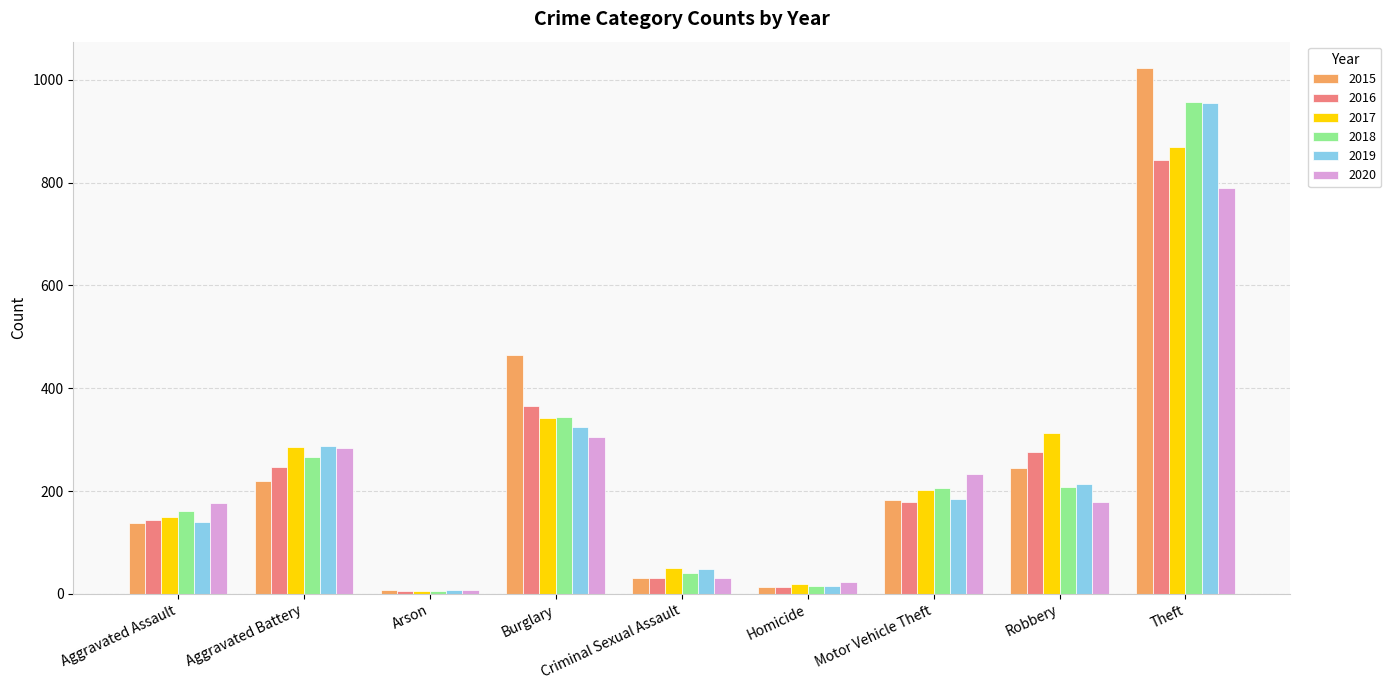

How many values in the 2020 series are below 178?

4